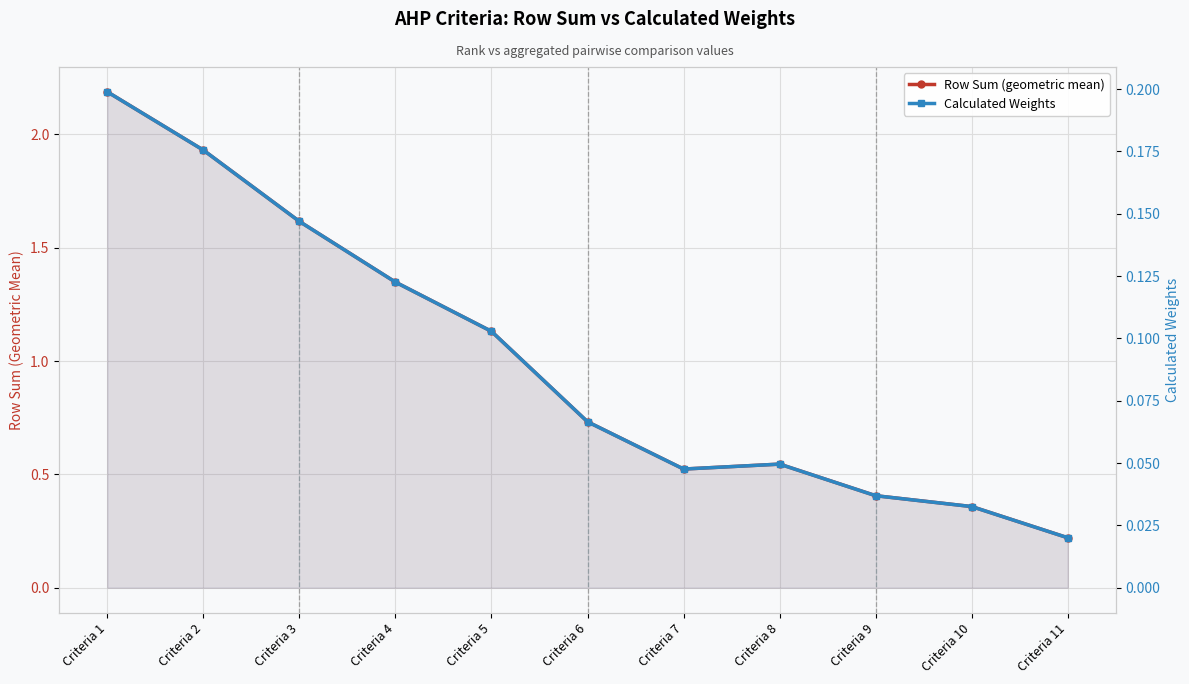

What is the spread (max minus min) of values at Criteria 2?

1.8